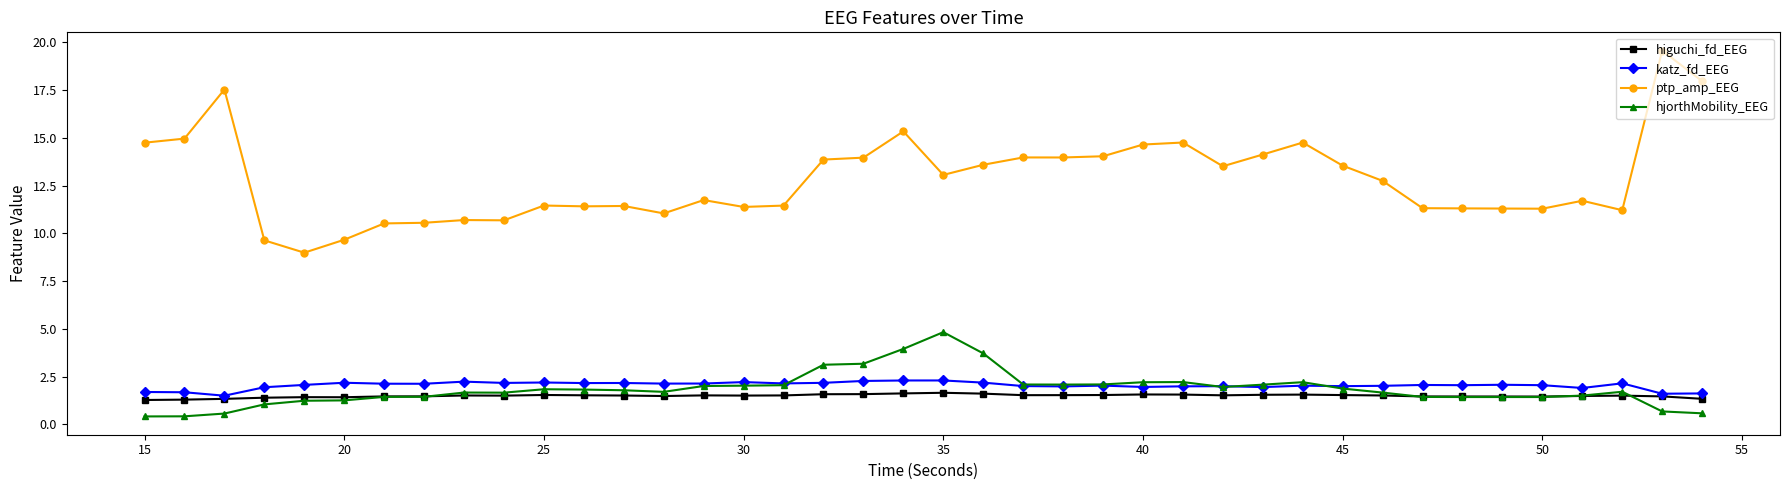

True or false: katz_fd_EEG has more than 1 points higher than both neighbors.

True